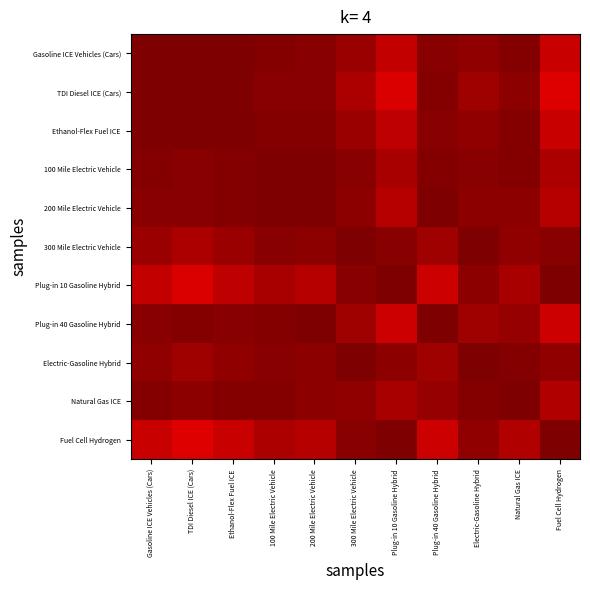

Reading left to right, what are all the values shown in this chart?

Gasoline ICE Vehicles (Cars): Gasoline ICE Vehicles (Cars)=1.0	TDI Diesel ICE (Cars)=1.0	Ethanol-Flex Fuel ICE=1.0	100 Mile Electric Vehicle=1.0	200 Mile Electric Vehicle=1.0	300 Mile Electric Vehicle=1.0	Plug-in 10 Gasoline Hybrid=0.9	Plug-in 40 Gasoline Hybrid=1.0	Electric-Gasoline Hybrid=1.0	Natural Gas ICE=1.0	Fuel Cell Hydrogen=0.9
TDI Diesel ICE (Cars): Gasoline ICE Vehicles (Cars)=1.0	TDI Diesel ICE (Cars)=1.0	Ethanol-Flex Fuel ICE=1.0	100 Mile Electric Vehicle=1.0	200 Mile Electric Vehicle=1.0	300 Mile Electric Vehicle=1.0	Plug-in 10 Gasoline Hybrid=0.9	Plug-in 40 Gasoline Hybrid=1.0	Electric-Gasoline Hybrid=1.0	Natural Gas ICE=1.0	Fuel Cell Hydrogen=0.9
Ethanol-Flex Fuel ICE: Gasoline ICE Vehicles (Cars)=1.0	TDI Diesel ICE (Cars)=1.0	Ethanol-Flex Fuel ICE=1.0	100 Mile Electric Vehicle=1.0	200 Mile Electric Vehicle=1.0	300 Mile Electric Vehicle=1.0	Plug-in 10 Gasoline Hybrid=0.9	Plug-in 40 Gasoline Hybrid=1.0	Electric-Gasoline Hybrid=1.0	Natural Gas ICE=1.0	Fuel Cell Hydrogen=0.9
100 Mile Electric Vehicle: Gasoline ICE Vehicles (Cars)=1.0	TDI Diesel ICE (Cars)=1.0	Ethanol-Flex Fuel ICE=1.0	100 Mile Electric Vehicle=1.0	200 Mile Electric Vehicle=1.0	300 Mile Electric Vehicle=1.0	Plug-in 10 Gasoline Hybrid=1.0	Plug-in 40 Gasoline Hybrid=1.0	Electric-Gasoline Hybrid=1.0	Natural Gas ICE=1.0	Fuel Cell Hydrogen=1.0
200 Mile Electric Vehicle: Gasoline ICE Vehicles (Cars)=1.0	TDI Diesel ICE (Cars)=1.0	Ethanol-Flex Fuel ICE=1.0	100 Mile Electric Vehicle=1.0	200 Mile Electric Vehicle=1.0	300 Mile Electric Vehicle=1.0	Plug-in 10 Gasoline Hybrid=1.0	Plug-in 40 Gasoline Hybrid=1.0	Electric-Gasoline Hybrid=1.0	Natural Gas ICE=1.0	Fuel Cell Hydrogen=1.0
300 Mile Electric Vehicle: Gasoline ICE Vehicles (Cars)=1.0	TDI Diesel ICE (Cars)=1.0	Ethanol-Flex Fuel ICE=1.0	100 Mile Electric Vehicle=1.0	200 Mile Electric Vehicle=1.0	300 Mile Electric Vehicle=1.0	Plug-in 10 Gasoline Hybrid=1.0	Plug-in 40 Gasoline Hybrid=1.0	Electric-Gasoline Hybrid=1.0	Natural Gas ICE=1.0	Fuel Cell Hydrogen=1.0
Plug-in 10 Gasoline Hybrid: Gasoline ICE Vehicles (Cars)=0.9	TDI Diesel ICE (Cars)=0.9	Ethanol-Flex Fuel ICE=0.9	100 Mile Electric Vehicle=1.0	200 Mile Electric Vehicle=1.0	300 Mile Electric Vehicle=1.0	Plug-in 10 Gasoline Hybrid=1.0	Plug-in 40 Gasoline Hybrid=0.9	Electric-Gasoline Hybrid=1.0	Natural Gas ICE=1.0	Fuel Cell Hydrogen=1.0
Plug-in 40 Gasoline Hybrid: Gasoline ICE Vehicles (Cars)=1.0	TDI Diesel ICE (Cars)=1.0	Ethanol-Flex Fuel ICE=1.0	100 Mile Electric Vehicle=1.0	200 Mile Electric Vehicle=1.0	300 Mile Electric Vehicle=1.0	Plug-in 10 Gasoline Hybrid=0.9	Plug-in 40 Gasoline Hybrid=1.0	Electric-Gasoline Hybrid=1.0	Natural Gas ICE=1.0	Fuel Cell Hydrogen=0.9
Electric-Gasoline Hybrid: Gasoline ICE Vehicles (Cars)=1.0	TDI Diesel ICE (Cars)=1.0	Ethanol-Flex Fuel ICE=1.0	100 Mile Electric Vehicle=1.0	200 Mile Electric Vehicle=1.0	300 Mile Electric Vehicle=1.0	Plug-in 10 Gasoline Hybrid=1.0	Plug-in 40 Gasoline Hybrid=1.0	Electric-Gasoline Hybrid=1.0	Natural Gas ICE=1.0	Fuel Cell Hydrogen=1.0
Natural Gas ICE: Gasoline ICE Vehicles (Cars)=1.0	TDI Diesel ICE (Cars)=1.0	Ethanol-Flex Fuel ICE=1.0	100 Mile Electric Vehicle=1.0	200 Mile Electric Vehicle=1.0	300 Mile Electric Vehicle=1.0	Plug-in 10 Gasoline Hybrid=1.0	Plug-in 40 Gasoline Hybrid=1.0	Electric-Gasoline Hybrid=1.0	Natural Gas ICE=1.0	Fuel Cell Hydrogen=1.0
Fuel Cell Hydrogen: Gasoline ICE Vehicles (Cars)=0.9	TDI Diesel ICE (Cars)=0.9	Ethanol-Flex Fuel ICE=0.9	100 Mile Electric Vehicle=1.0	200 Mile Electric Vehicle=1.0	300 Mile Electric Vehicle=1.0	Plug-in 10 Gasoline Hybrid=1.0	Plug-in 40 Gasoline Hybrid=0.9	Electric-Gasoline Hybrid=1.0	Natural Gas ICE=1.0	Fuel Cell Hydrogen=1.0